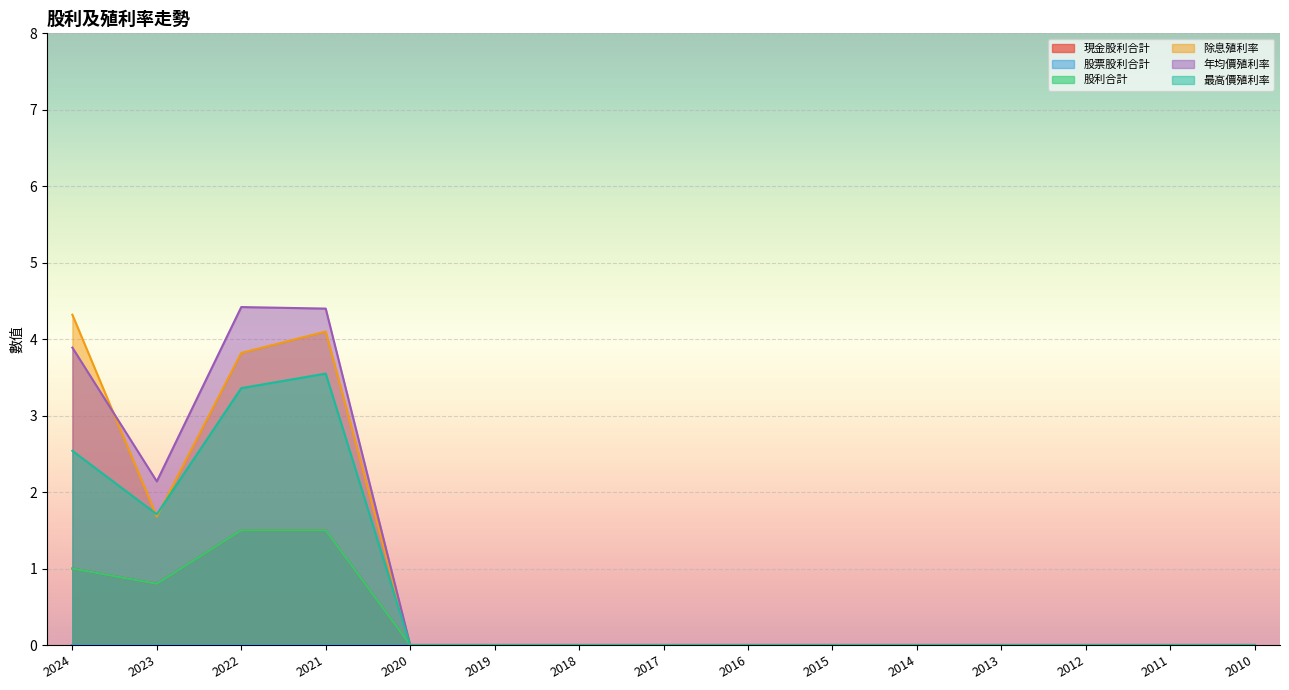

True or false: 現金股利合計 has a value of 1.5 at 2022.

True